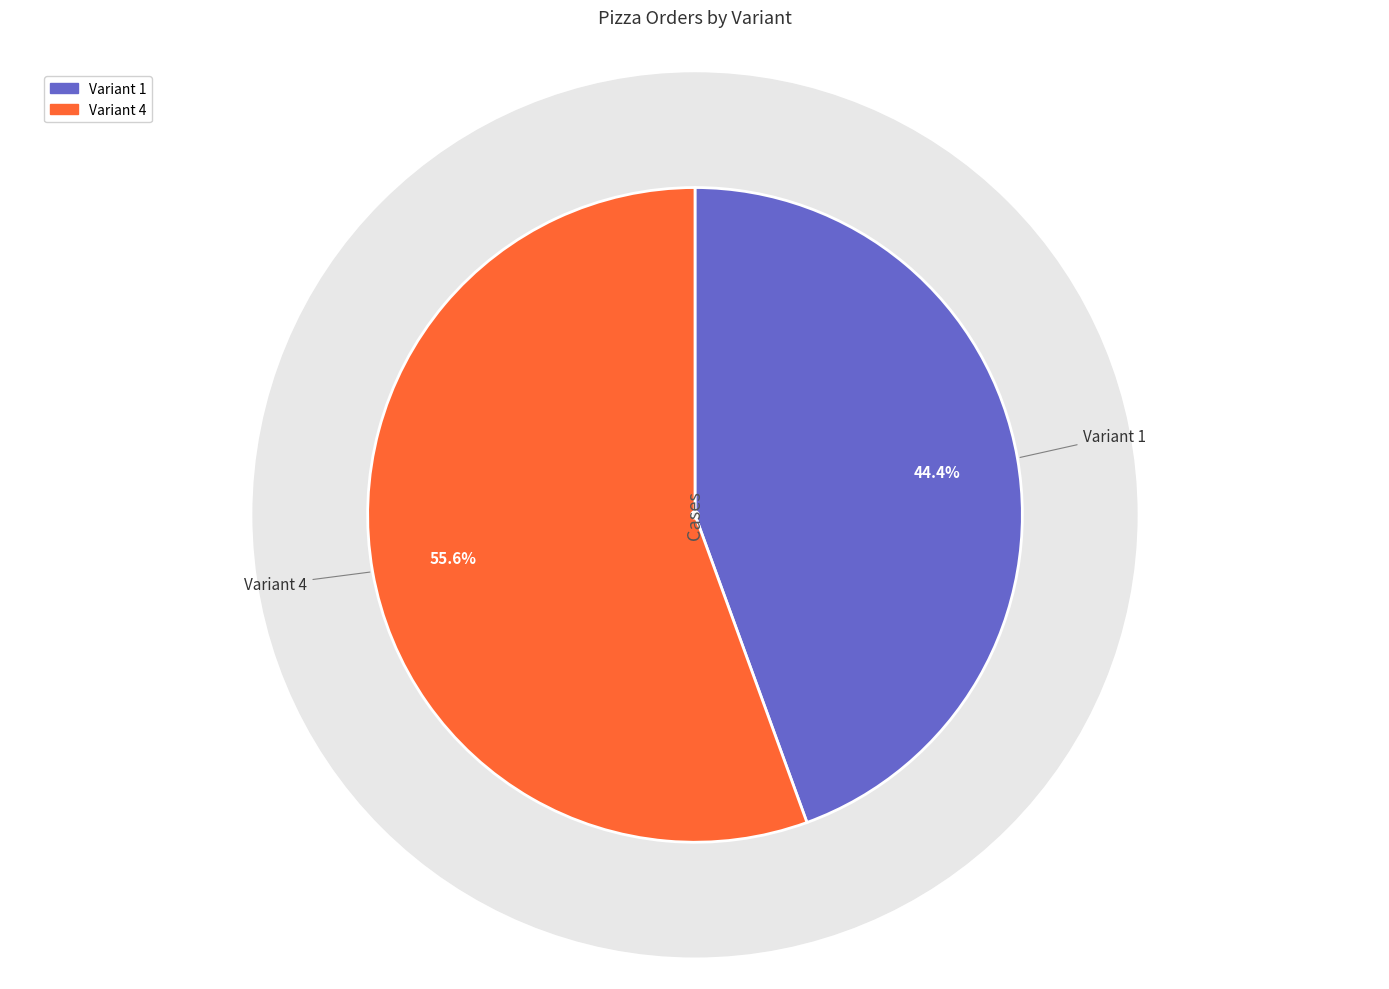

What is the largest slice in the pie chart?

Variant 4